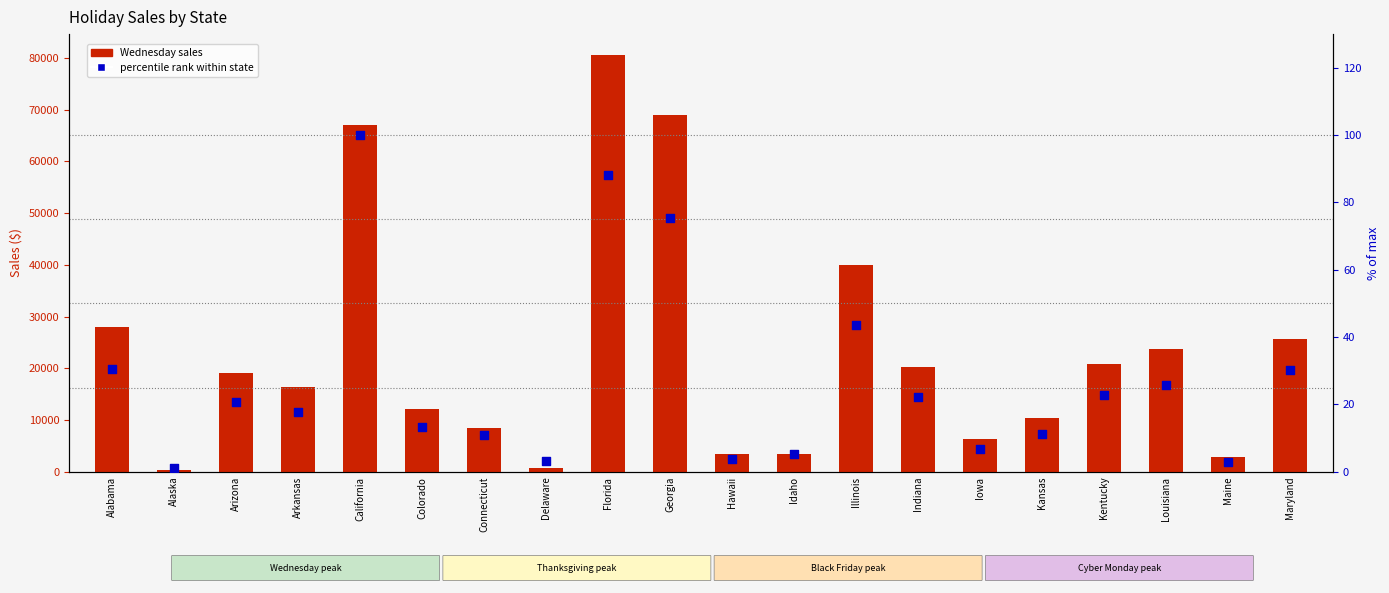

Which series reaches the minimum Y coordinate?

percentile rank within state